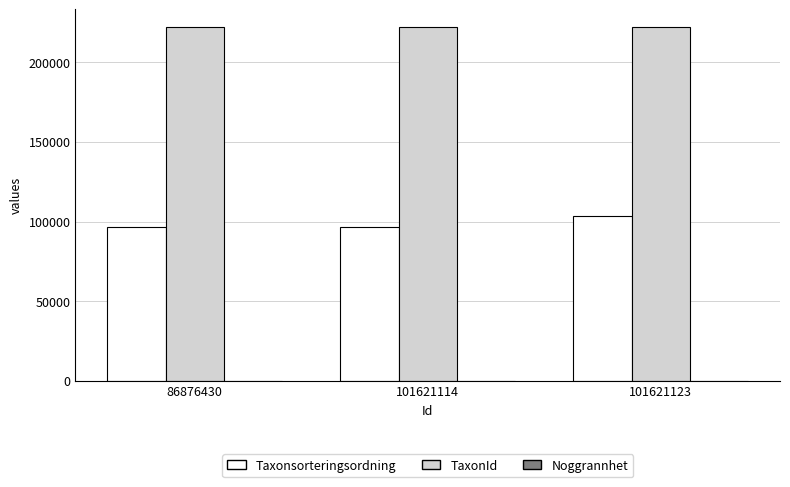

The Taxonsorteringsordning series shows 43198 at 86876430. True or false?

False